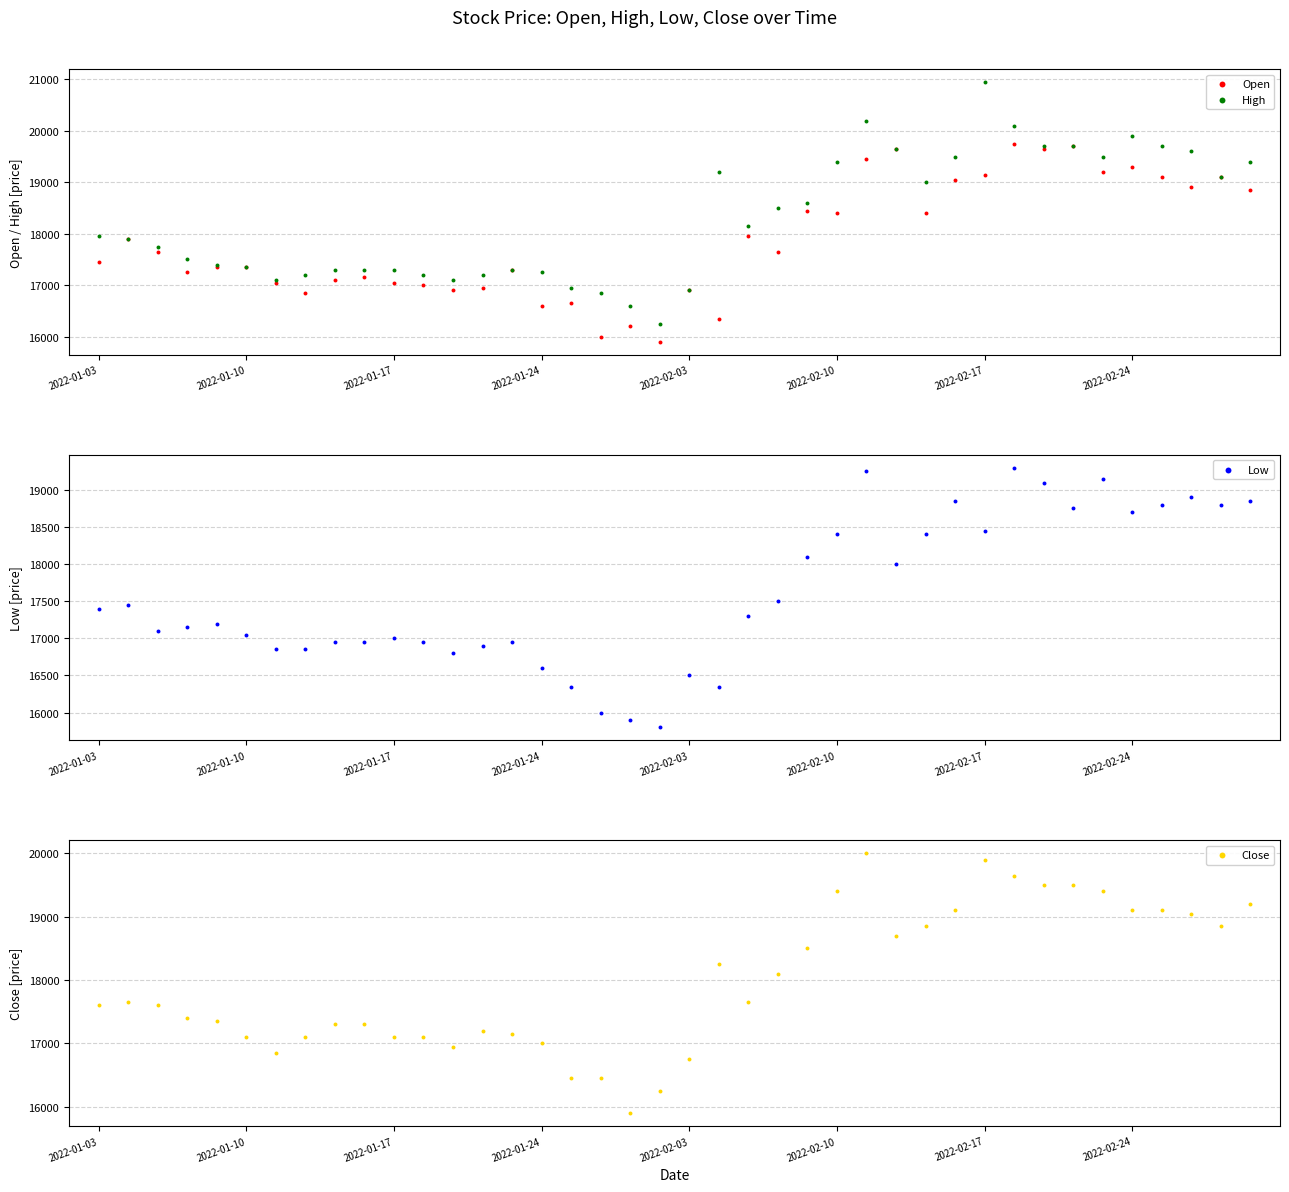

Which series reaches the minimum Y coordinate?

Low